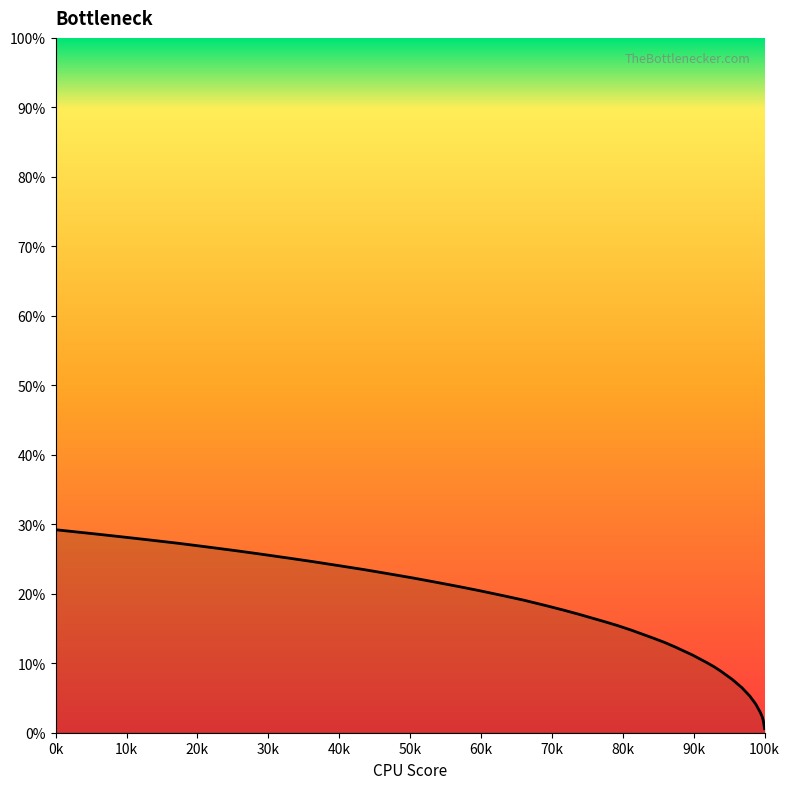

What is the average value?

16.8